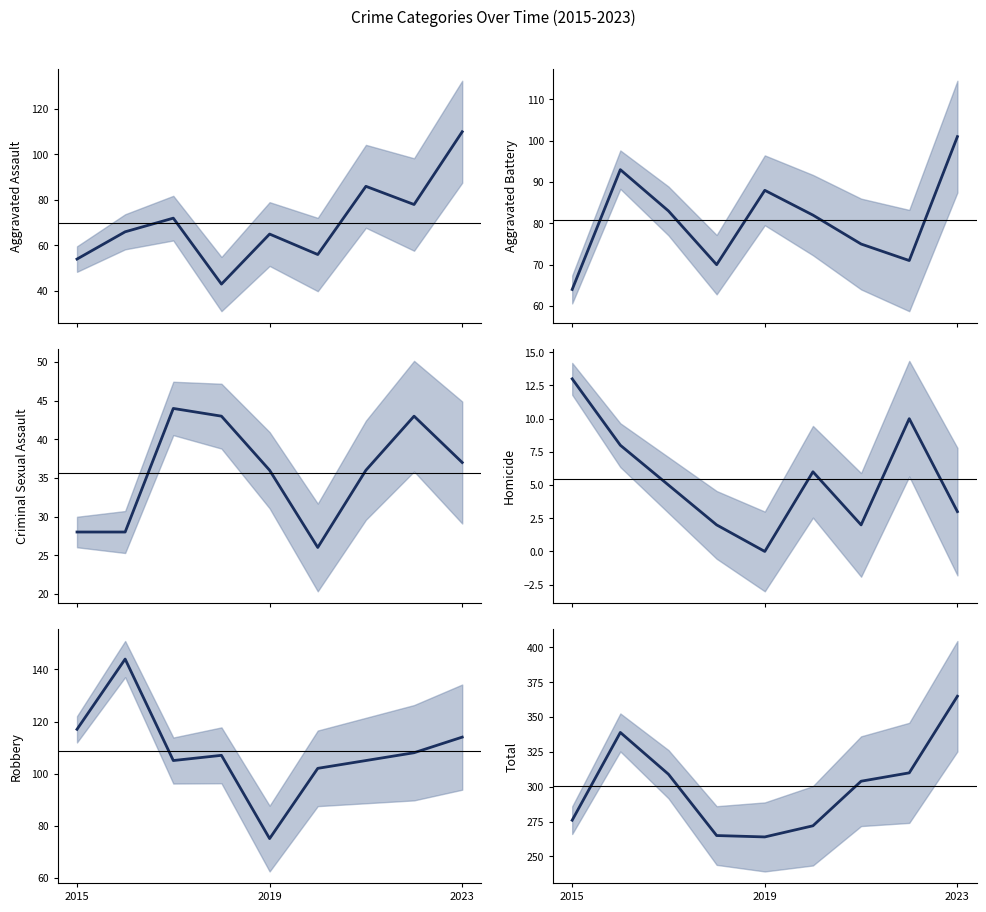

Between 2015 and 2023, which series saw the biggest shift?

Total